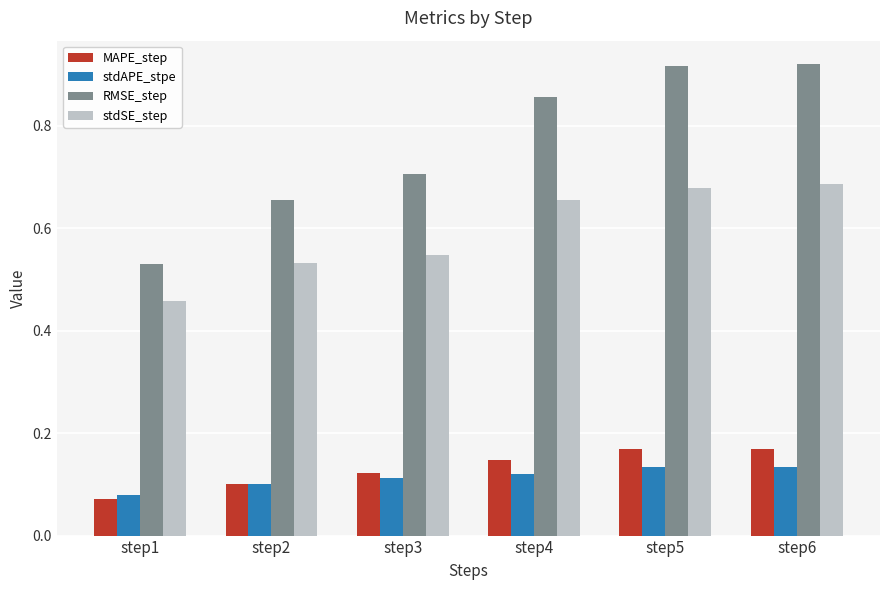

The value of stdAPE_stpe at step6 is 0.2. True or false?

False